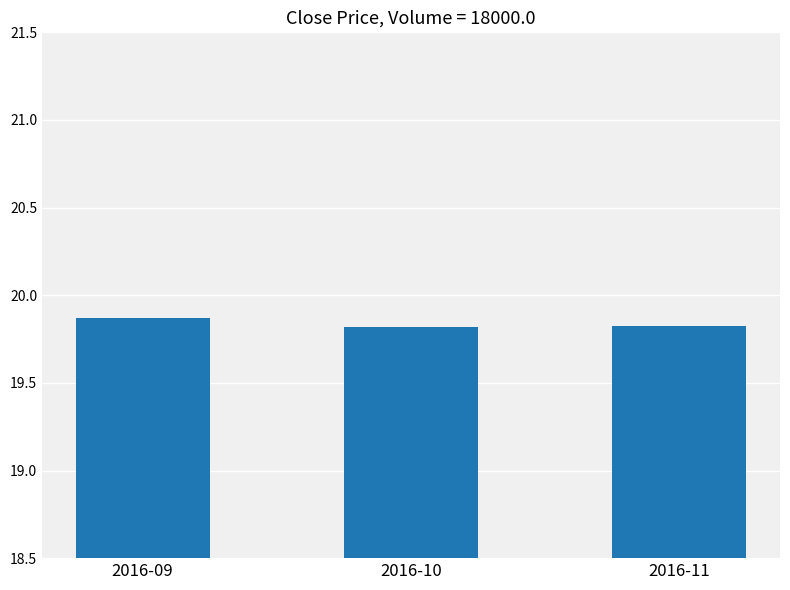

Does the chart contain stacked bars?

No